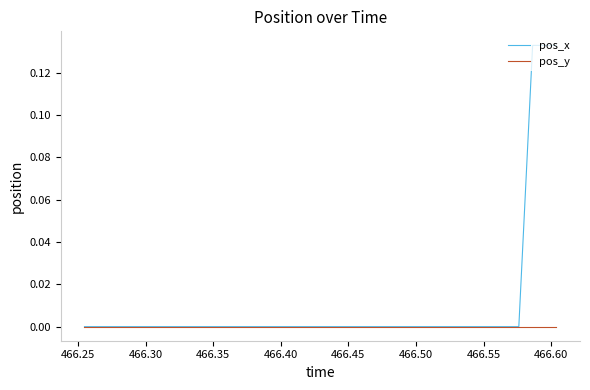

How many lines are shown in the chart?

2